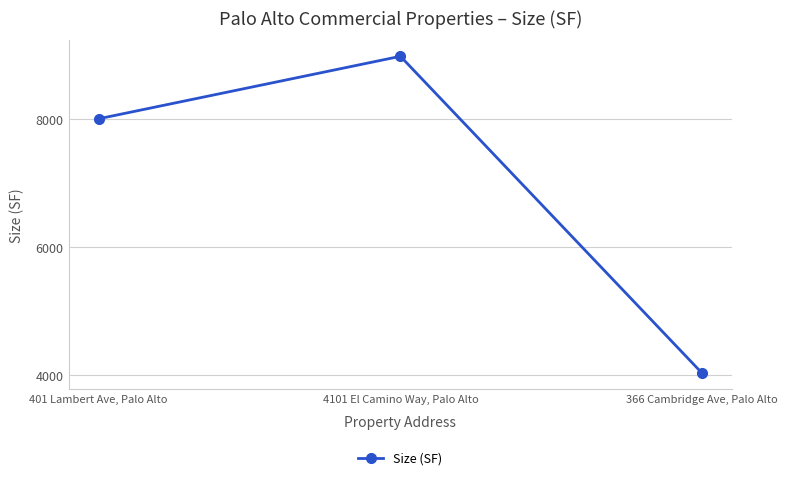

What value does the data have at 401 Lambert Ave, Palo Alto, to the nearest 10?

8000